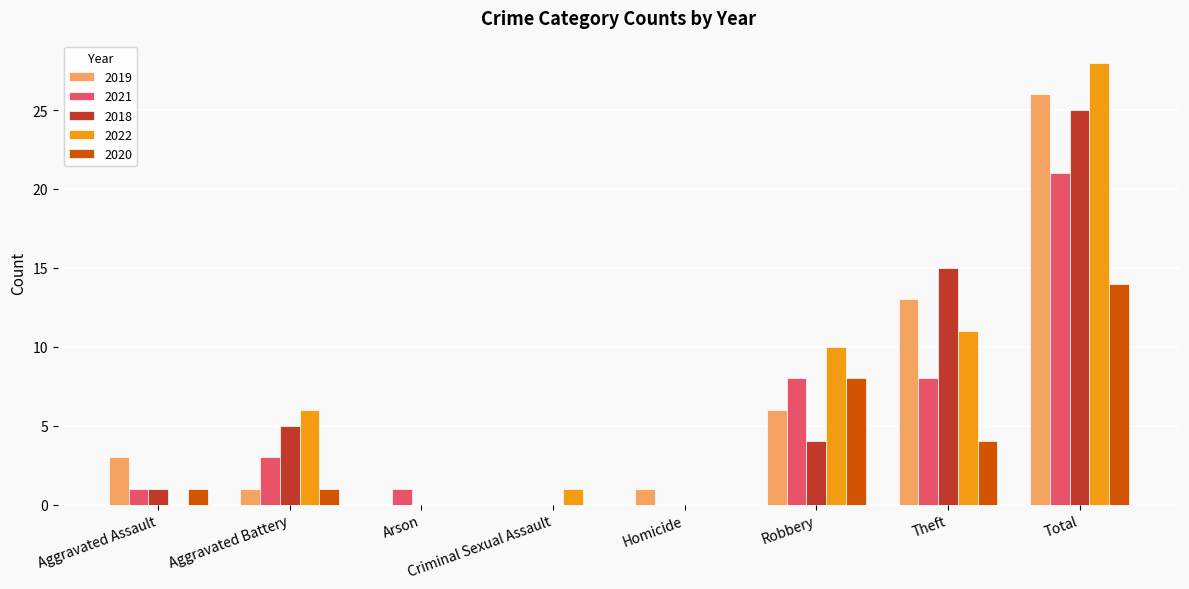

Which series changed the most between Aggravated Battery and Homicide?

2022